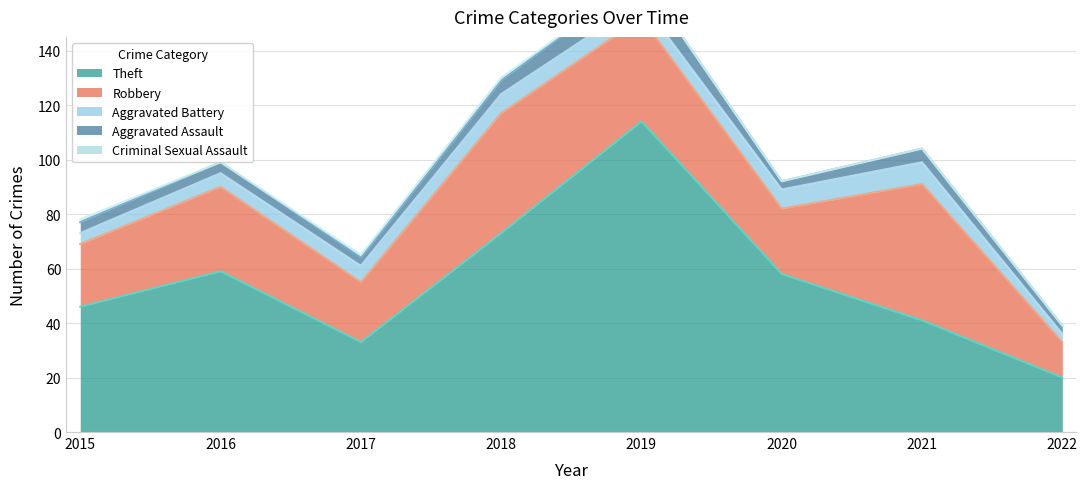

Reading left to right, what are all the values shown in this chart?

Theft: 2015=46	2016=59	2017=33	2018=73	2019=114	2020=58	2021=41	2022=20
Robbery: 2015=23	2016=31	2017=22	2018=44	2019=38	2020=24	2021=50	2022=13
Aggravated Battery: 2015=4	2016=5	2017=6	2018=7	2019=6	2020=7	2021=8	2022=3
Aggravated Assault: 2015=4	2016=4	2017=3	2018=5	2019=9	2020=3	2021=5	2022=3
Criminal Sexual Assault: 2015=1	2016=0	2017=1	2018=1	2019=0	2020=0	2021=0	2022=0